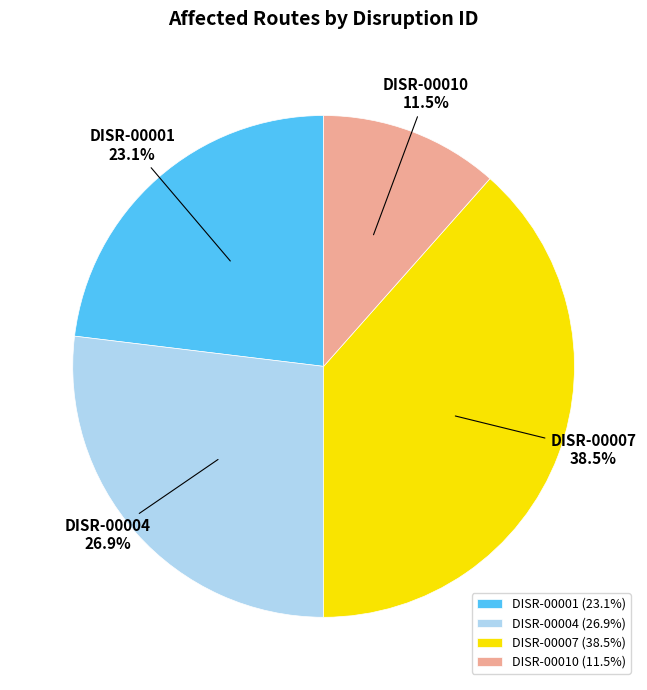

What is the largest slice in the pie chart?

DISR-00007